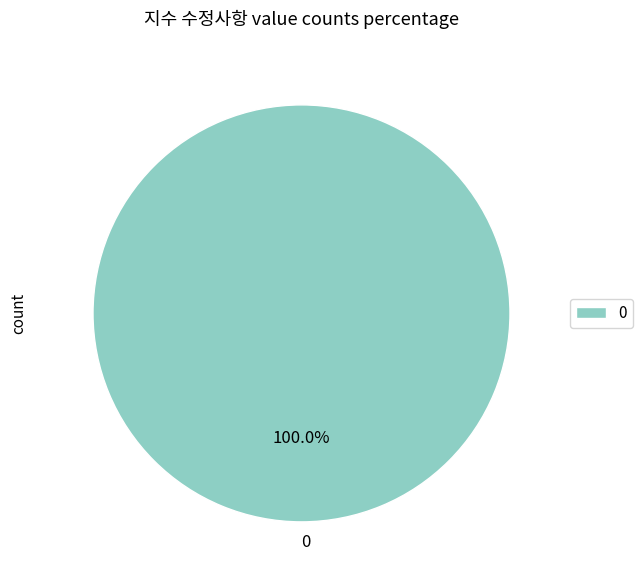

Does 0 represent more than half of the total?

Yes